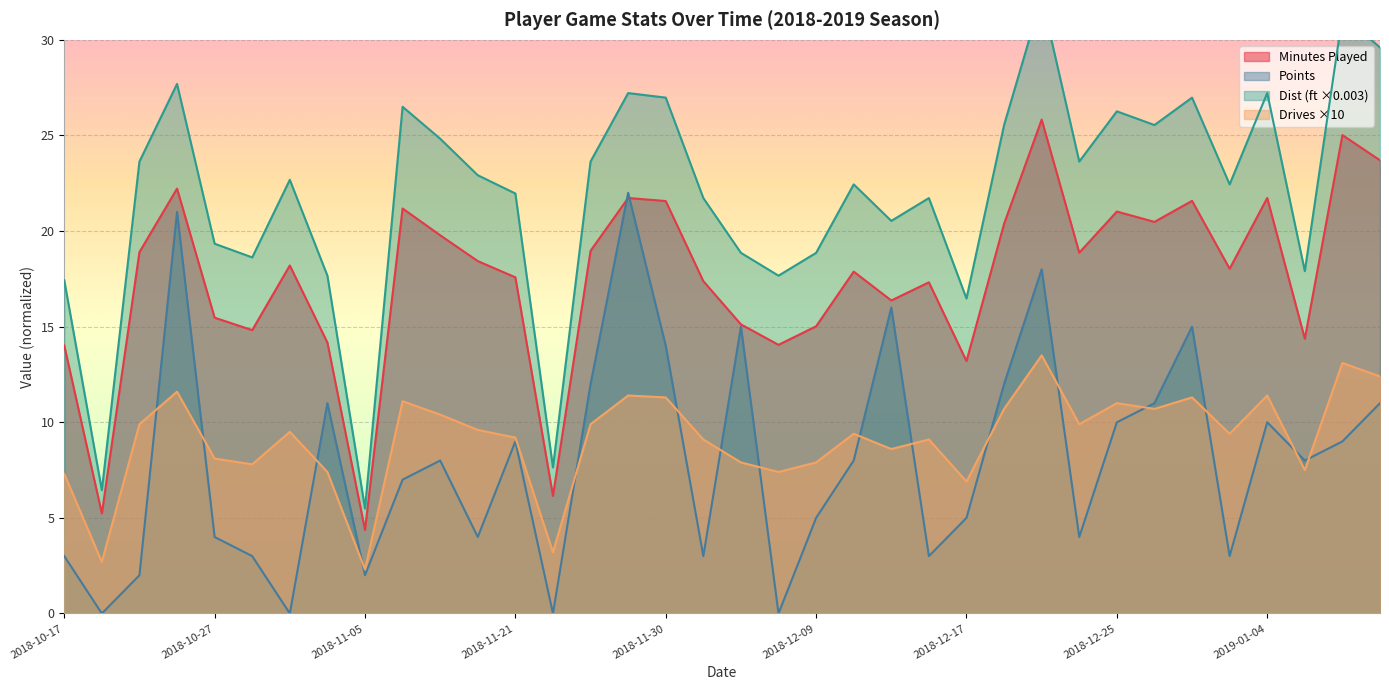

Is it true that MP equals 15.5 at 2018-10-27?

True